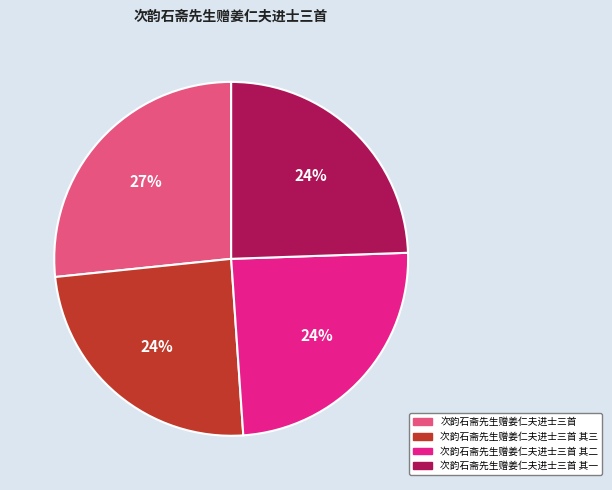

To the nearest percent, what percentage of the pie is 次韵石斋先生赠姜仁夫进士三首 其一?

24%